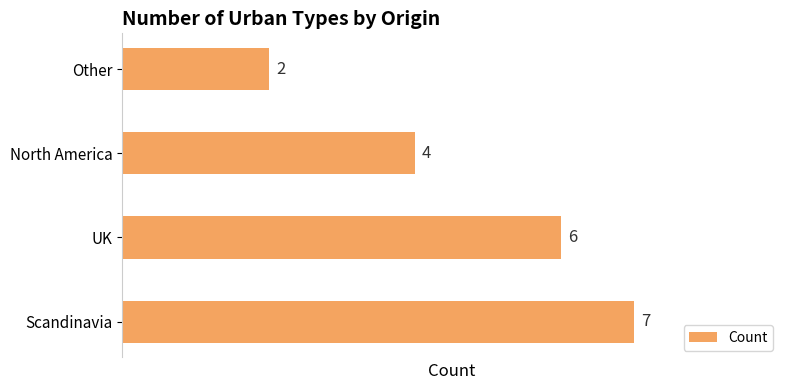

The value at UK is 10. True or false?

False